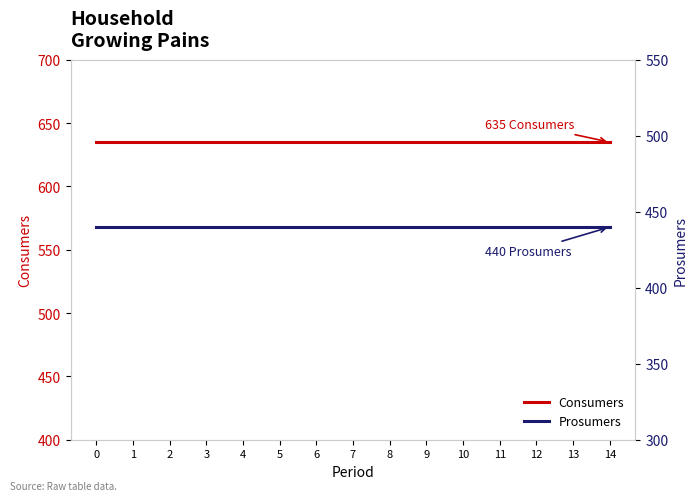

Between 3 and 14, which is larger?

3